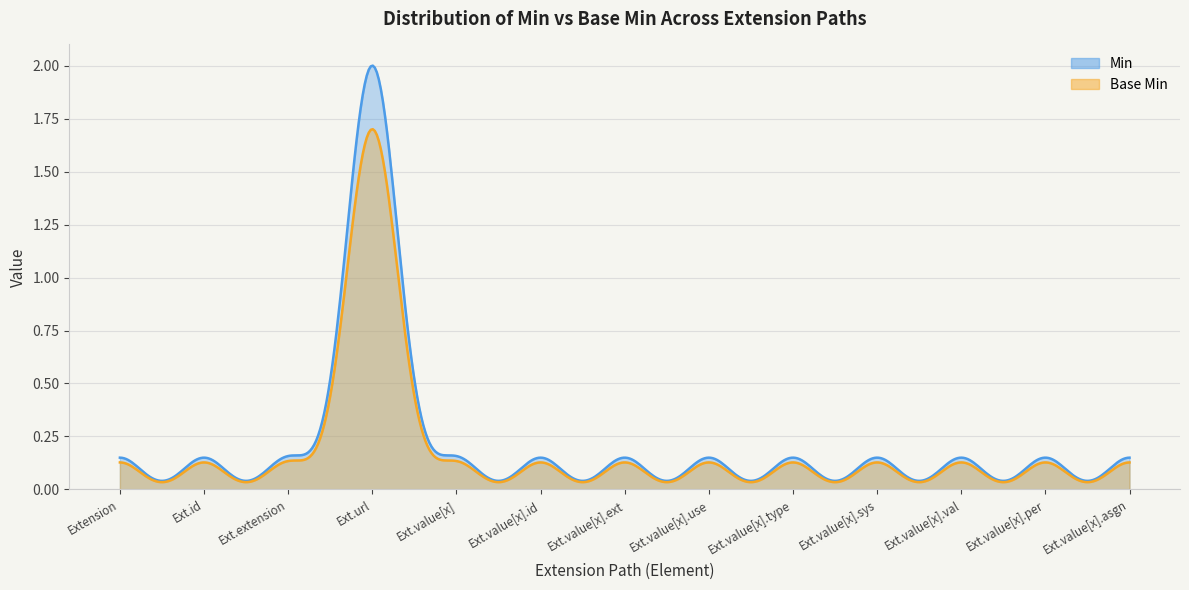

What position from the left is Extension?

1